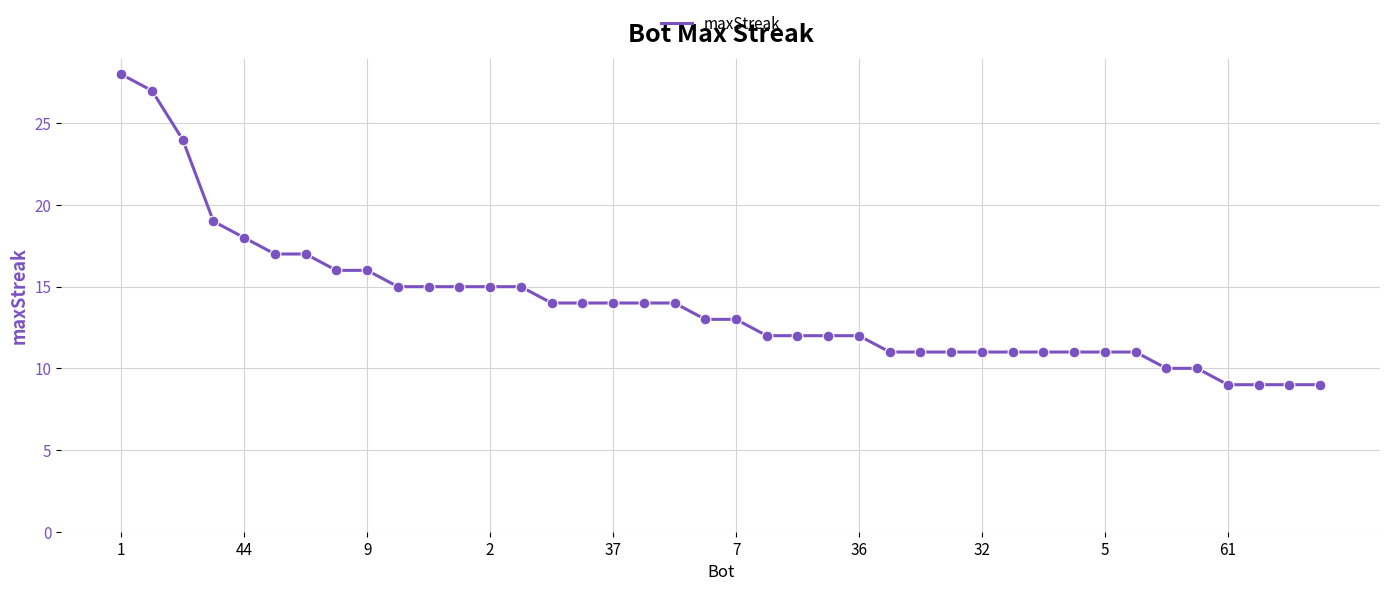

What is the smallest value displayed?

9